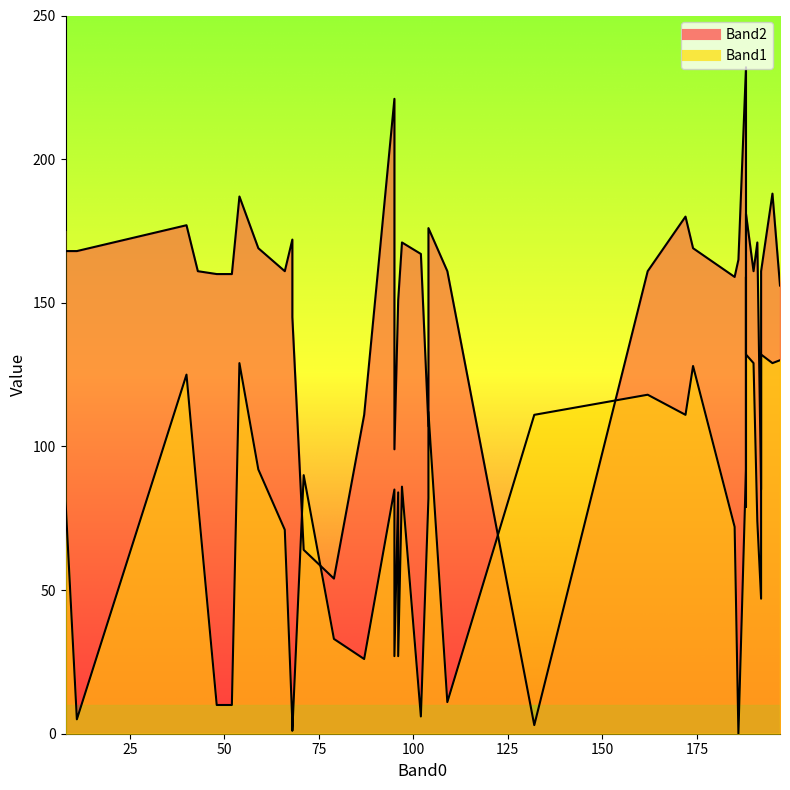

True or false: Band2 has a value of 172 at 68.

True